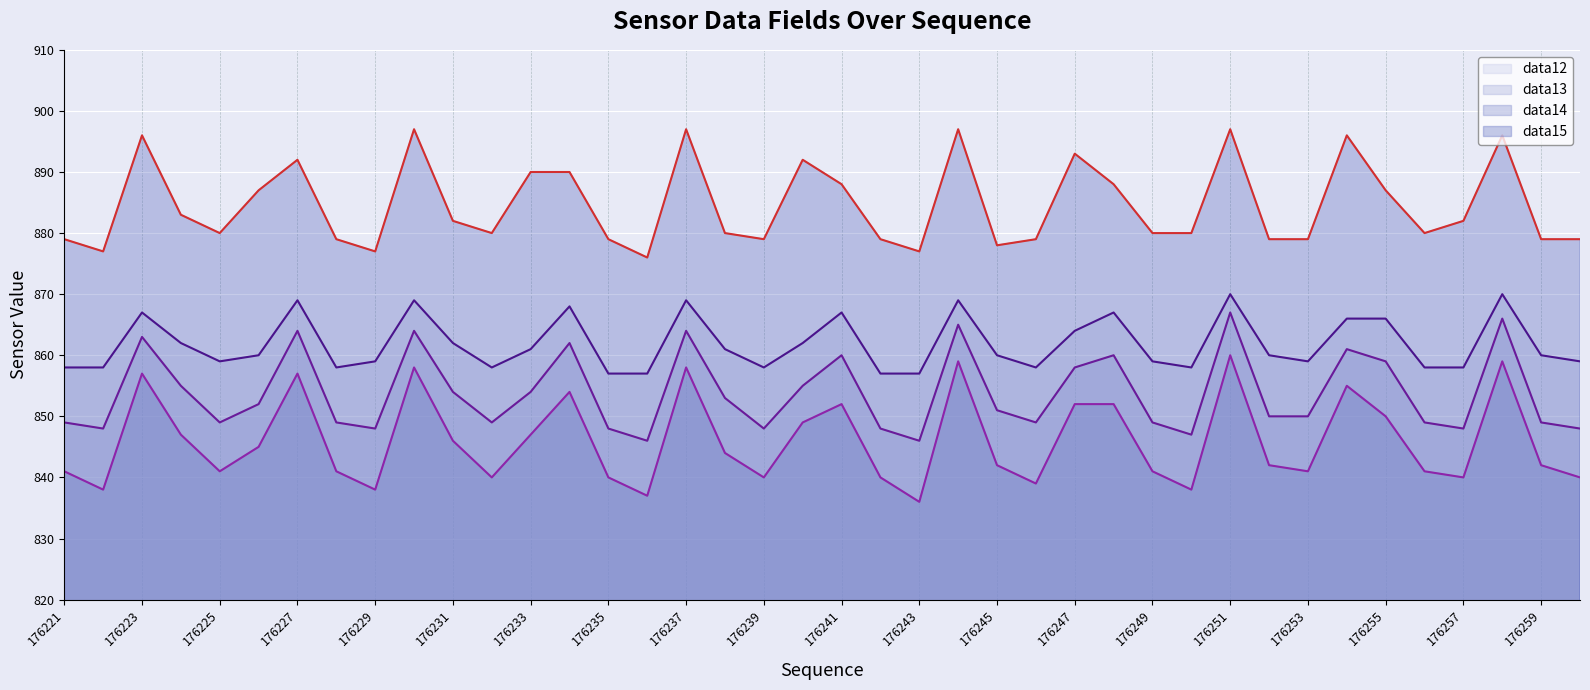

At 176221, list the series in order from largest to smallest.

data15 line, data12 line, data13 line, data14 line